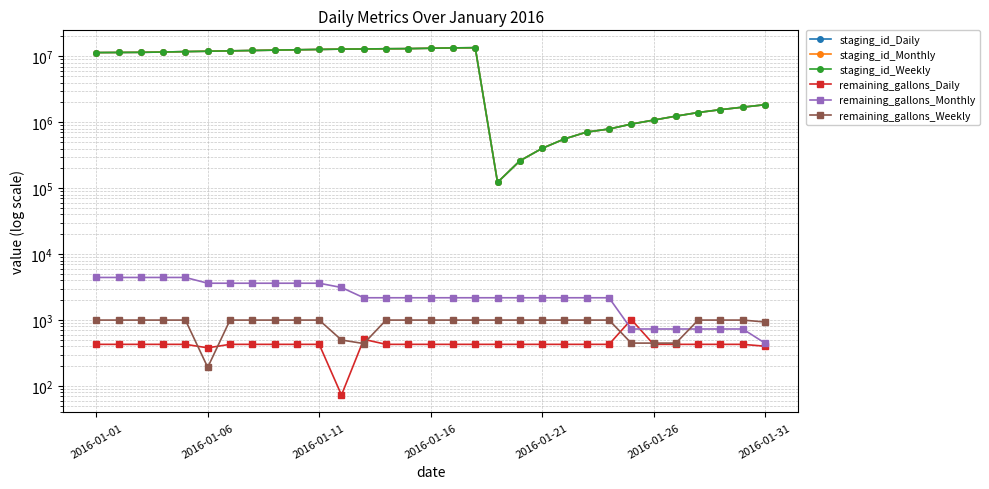

What is the approximate value of staging_id_Daily at 21, to the nearest 50?

558900